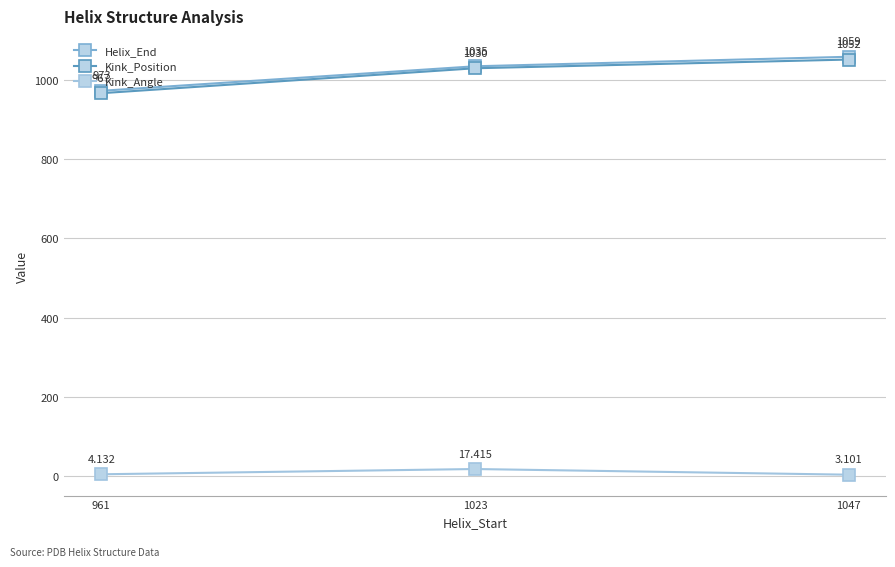

What is the total value across all series at 961?

1944.1